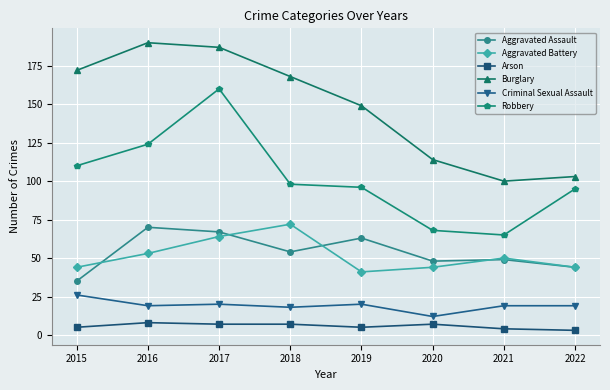

What is the maximum value for Robbery?

160